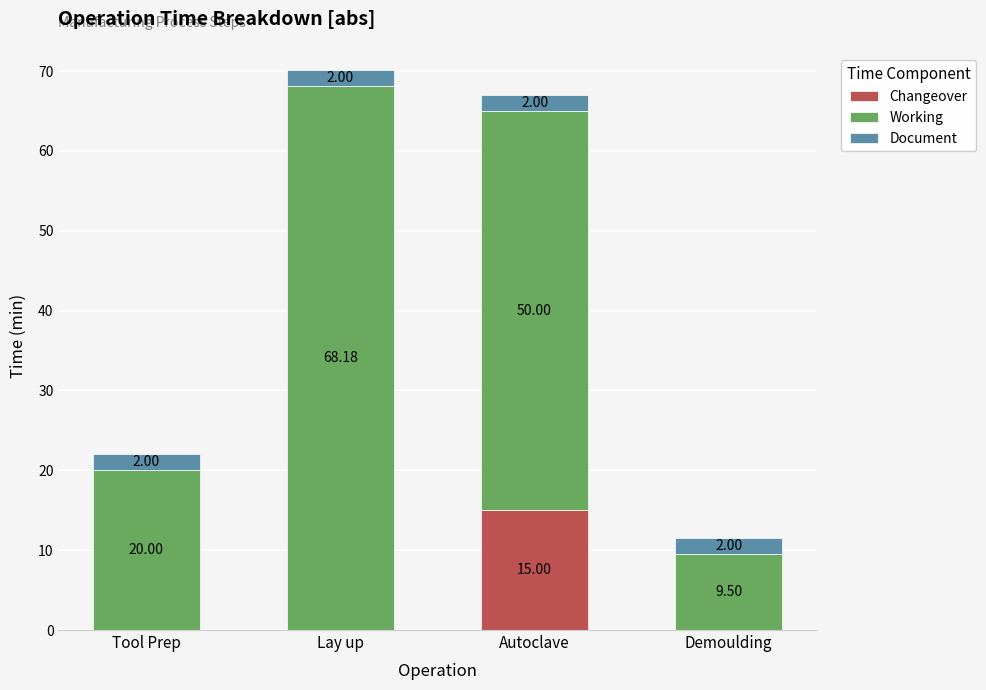

Which category has the highest value in the Changeover series?

Autoclave